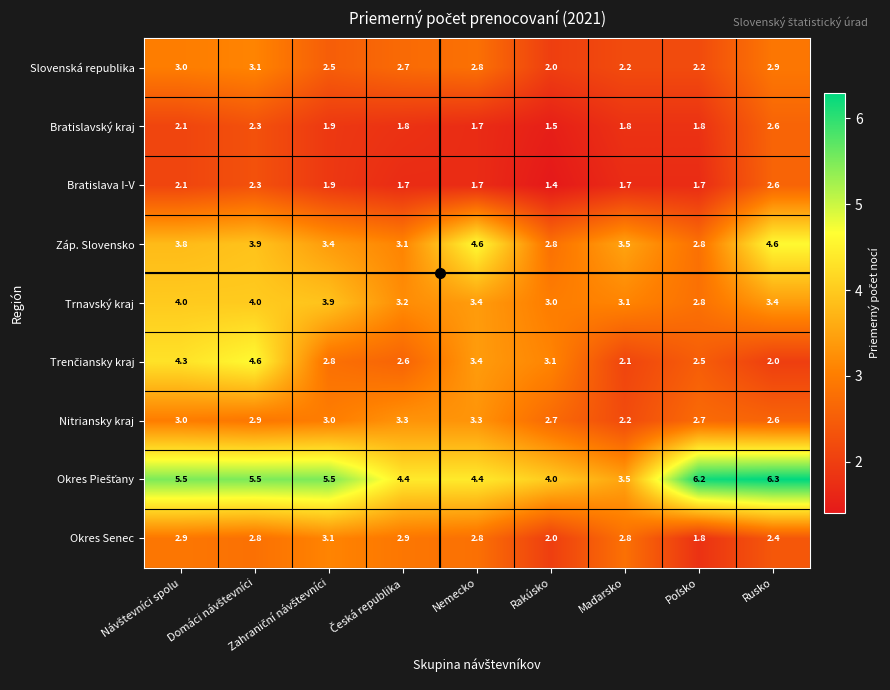

What is the difference between the highest and lowest values at Rusko?

4.3